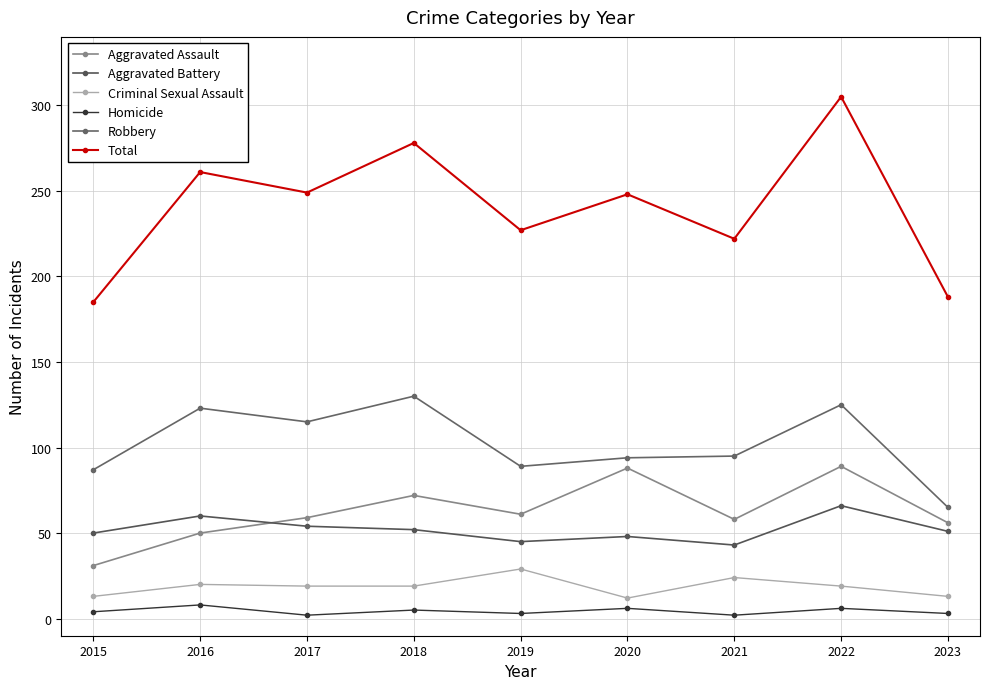

What is the approximate value of Total at 2023, to the nearest 10?

190